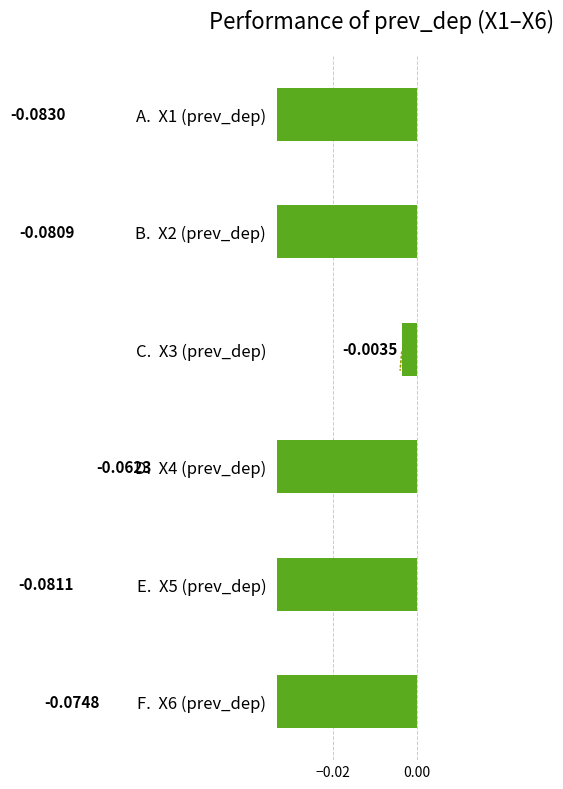

Reading left to right, list all the values displayed in this chart.

-0.1	-0.1	-0.0	-0.1	-0.1	-0.1